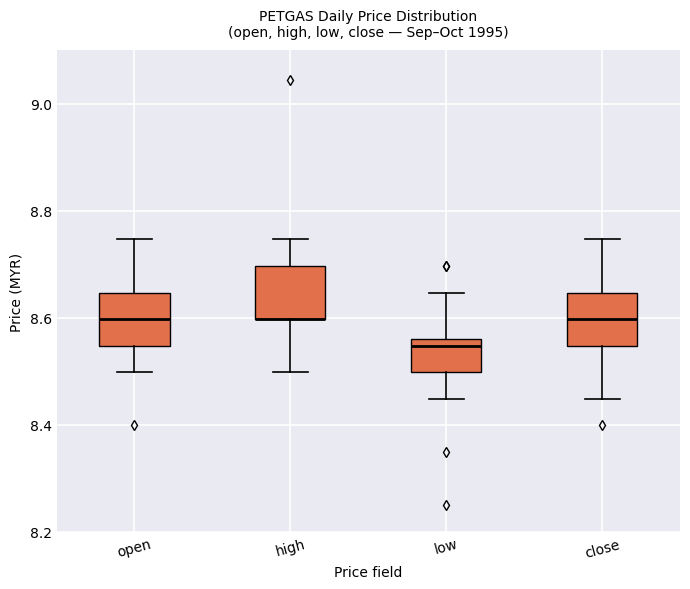

Reading left to right, read every box against the y-axis: the position of its median line, the range the box covers, and the ends of its whiskers. The values are not printed on the chart, so give them approximately, as read against the axis.

open: median 8.60, box 8.54 to 8.64, whiskers 8.50 to 8.74
high: median 8.60 (drawn on the box's lower edge), box 8.60 to 8.70, whiskers 8.50 to 8.74
low: median 8.54, box 8.50 to 8.56, whiskers 8.44 to 8.64
close: median 8.60, box 8.54 to 8.64, whiskers 8.44 to 8.74